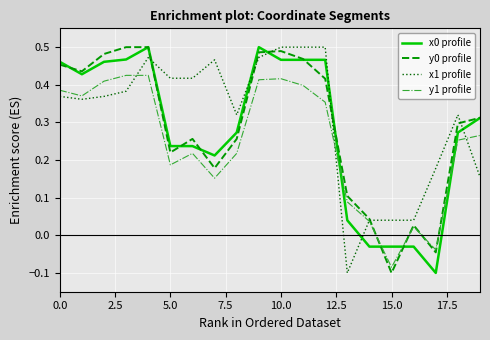

True or false: x0 profile and y1 profile intersect in this chart.

True